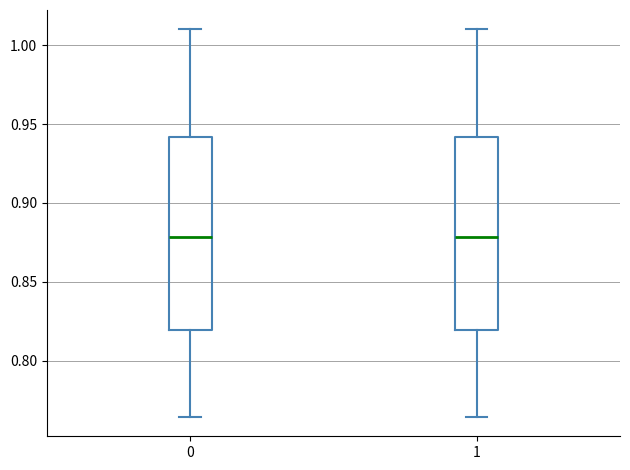

Reading left to right, read every box against the y-axis: the position of its median line, the range the box covers, and the ends of its whiskers. The values are not printed on the chart, so give them approximately, as read against the axis.

0: median 0.880, box 0.820 to 0.940, whiskers 0.765 to 1.010
1: median 0.880, box 0.820 to 0.940, whiskers 0.765 to 1.010